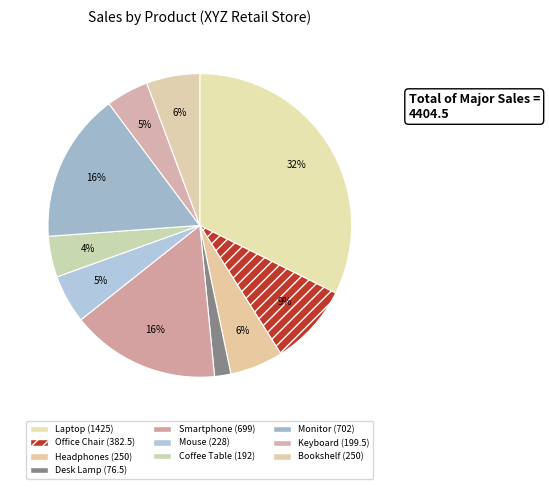

What is the largest slice in the pie chart?

Electronics (Laptop)